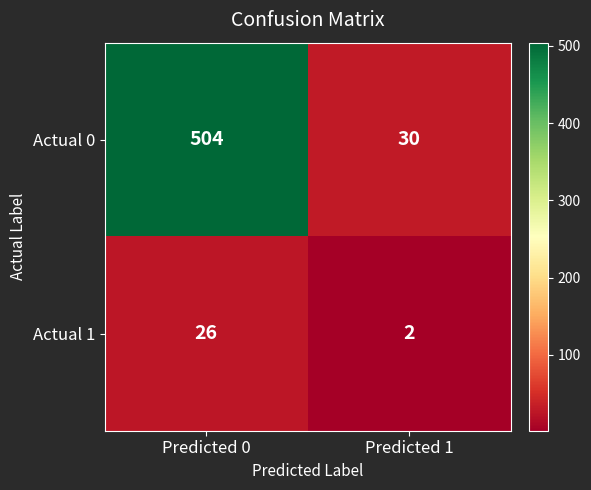

What is the total value across all series at Predicted 0?

530